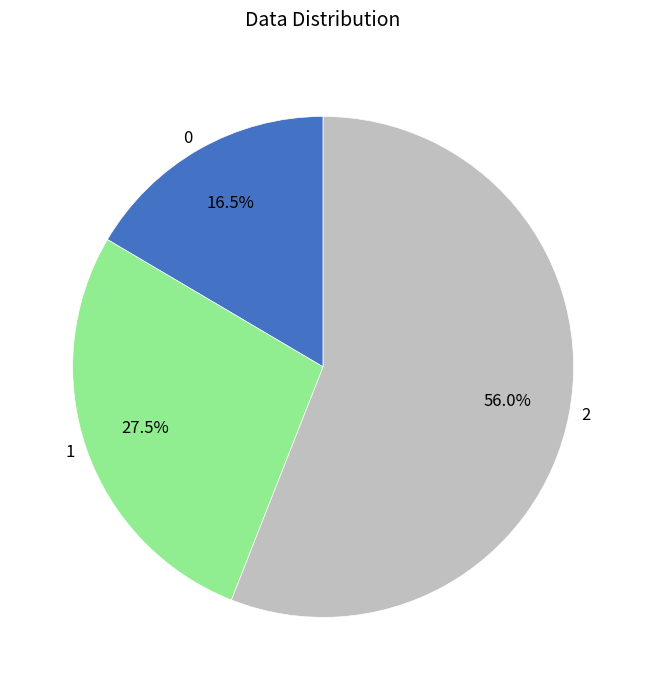

Does 1 represent more than half of the total?

No